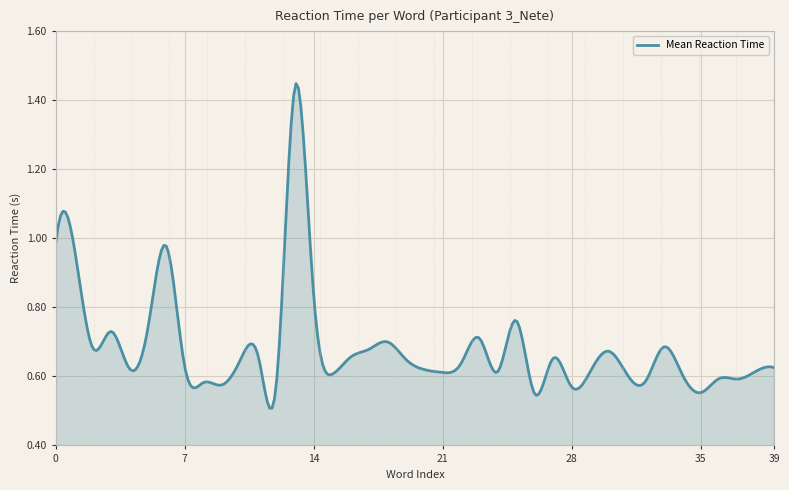

At which category does the data reach its first local valley?

2